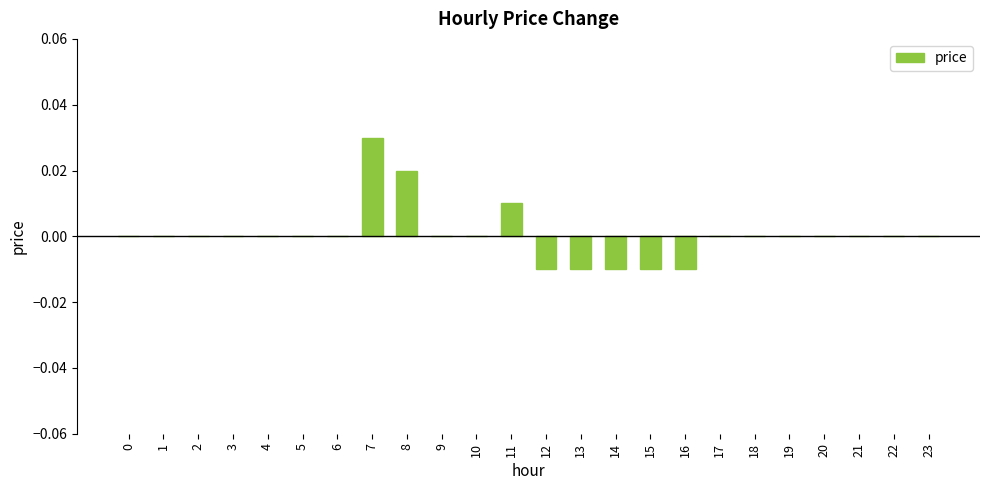

Is it true that the value at 3 is 0.0?

True